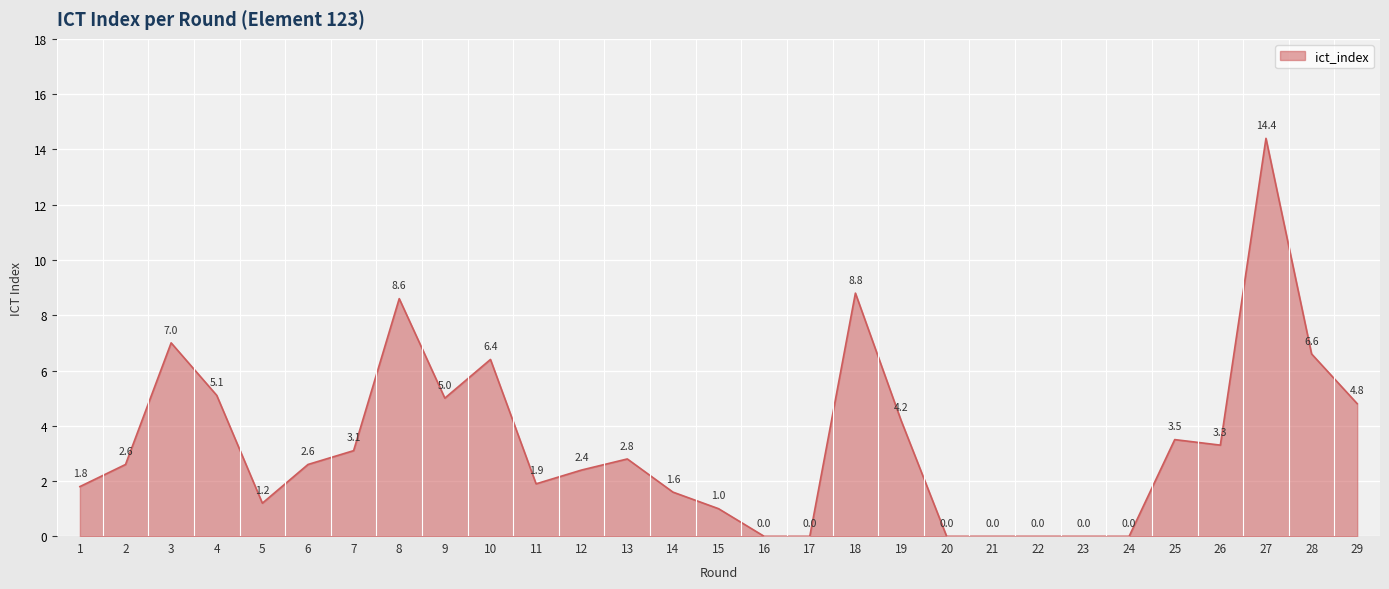

What is the change in value from 10 to 20?

-6.4